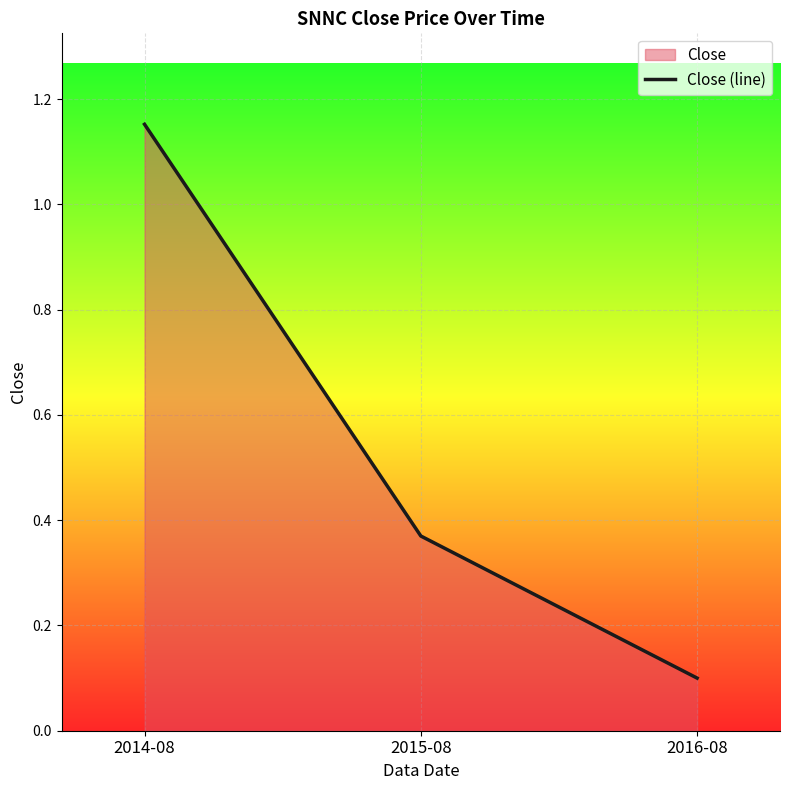

Does the chart display data point markers on the line(s)?

No